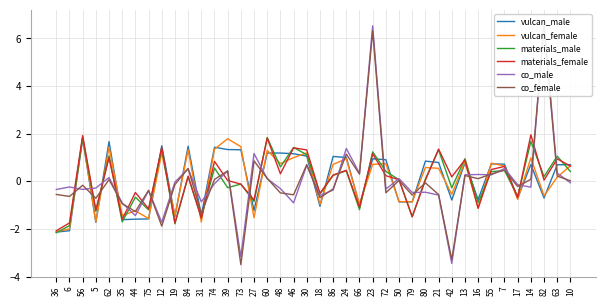

Which series ends up on top after the final intersection of materials_female and co_female?

materials_female